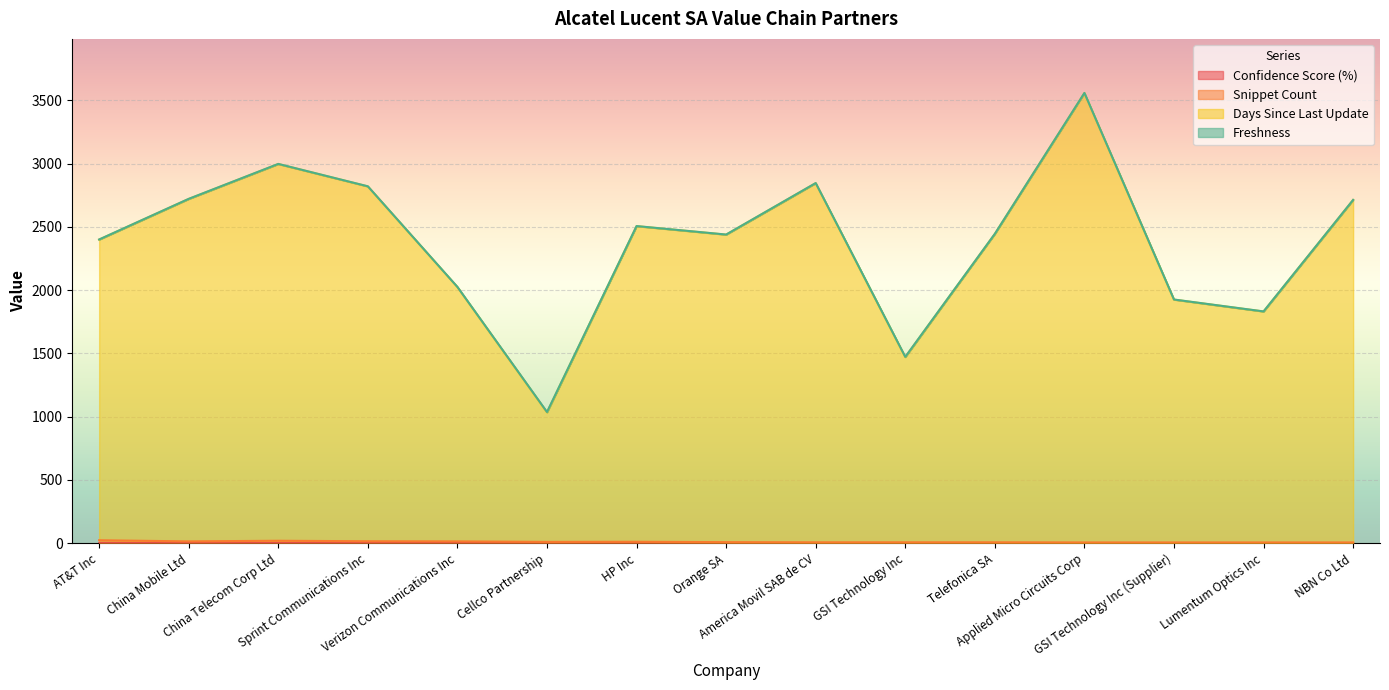

At which category is the sum across all series the highest?

Applied Micro Circuits Corp